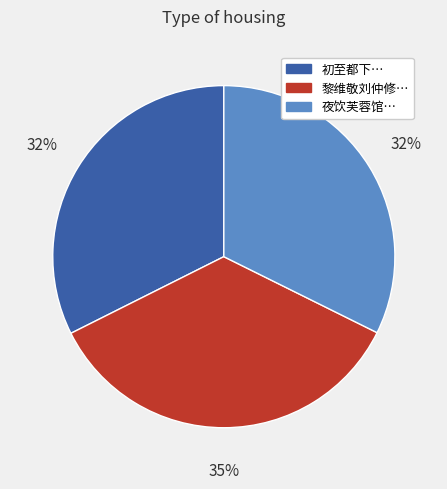

True or false: 初至都下… accounts for 32% of the total.

True